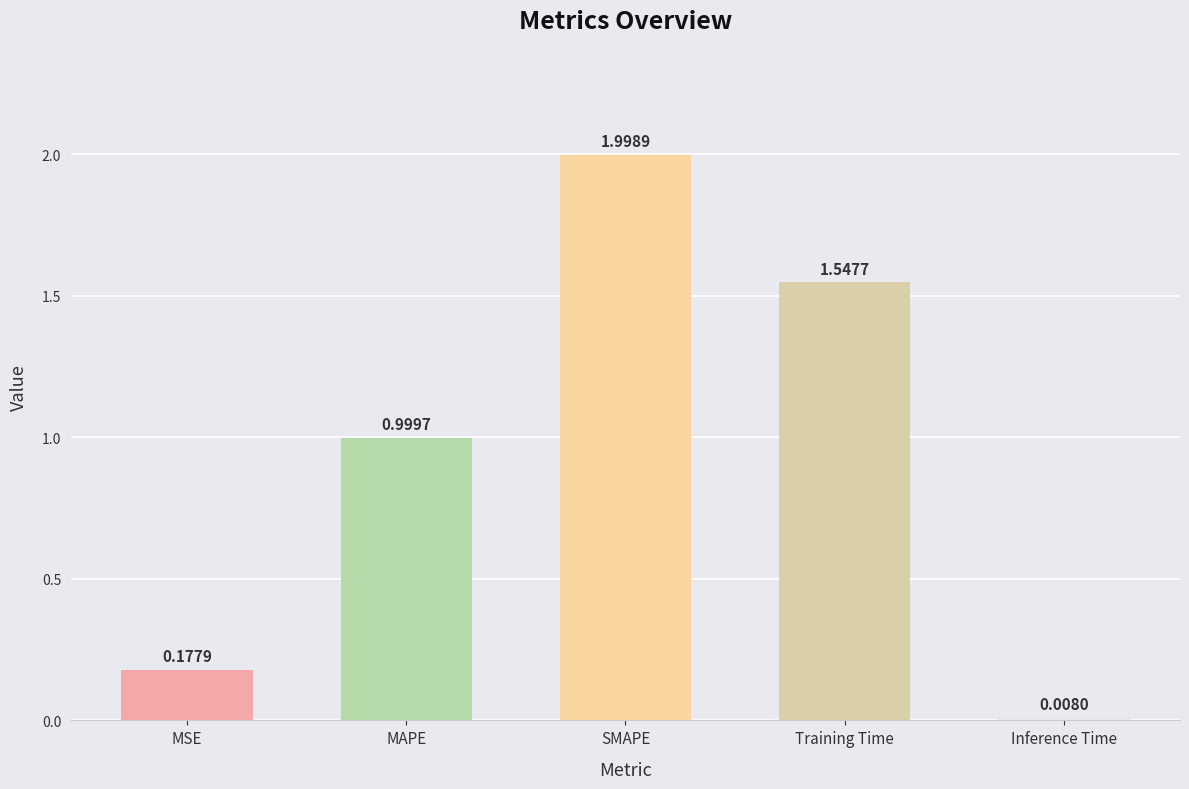

What is the sum of all values?

4.7